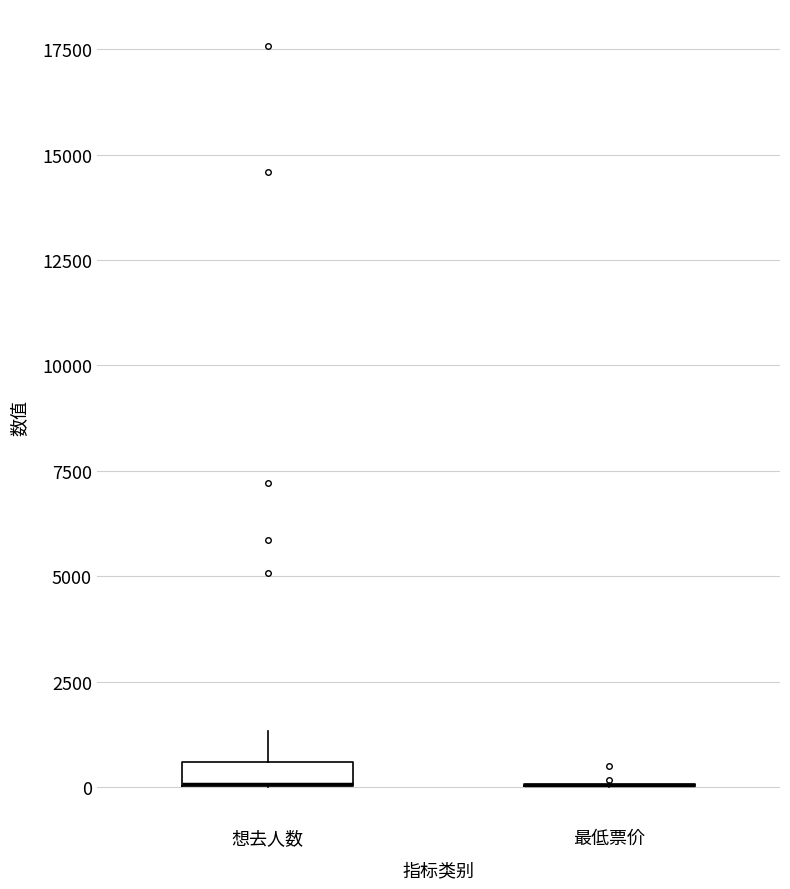

Where does the upper whisker of the box for 想去人数 end on the y-axis? The values are not printed on the chart, so give them approximately, as read against the axis.

1500